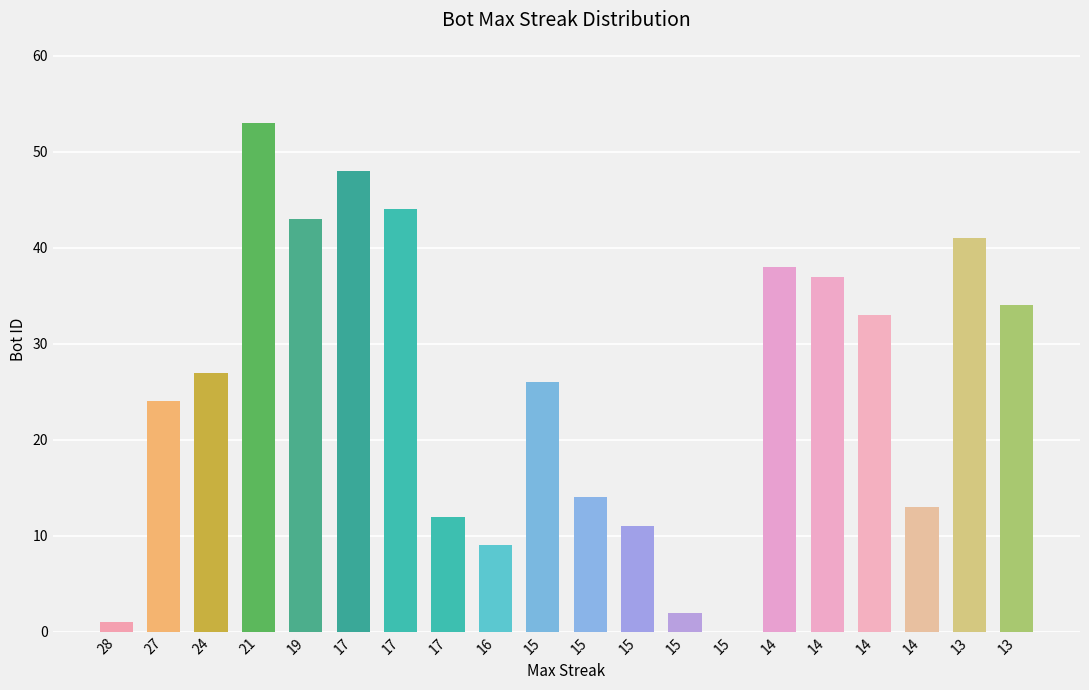

How many positive values are there?

19